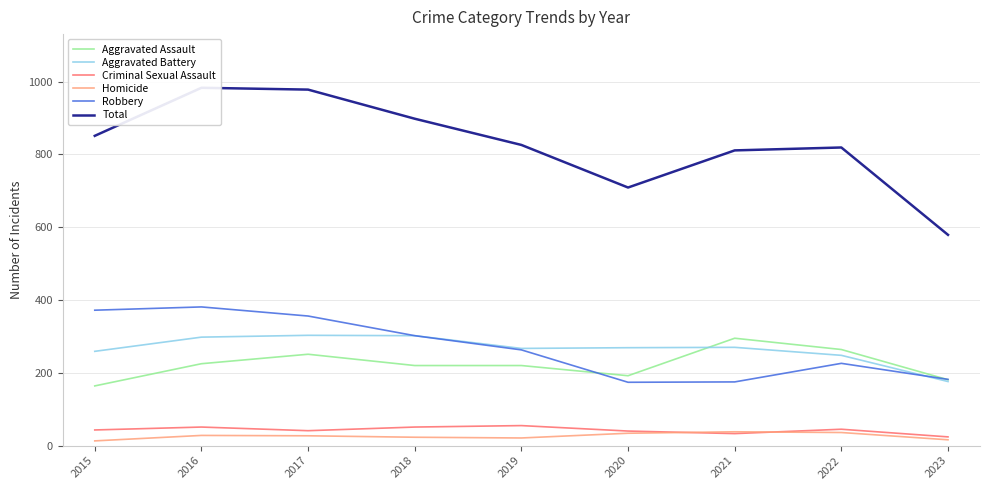

True or false: Aggravated Battery and Homicide intersect in this chart.

False